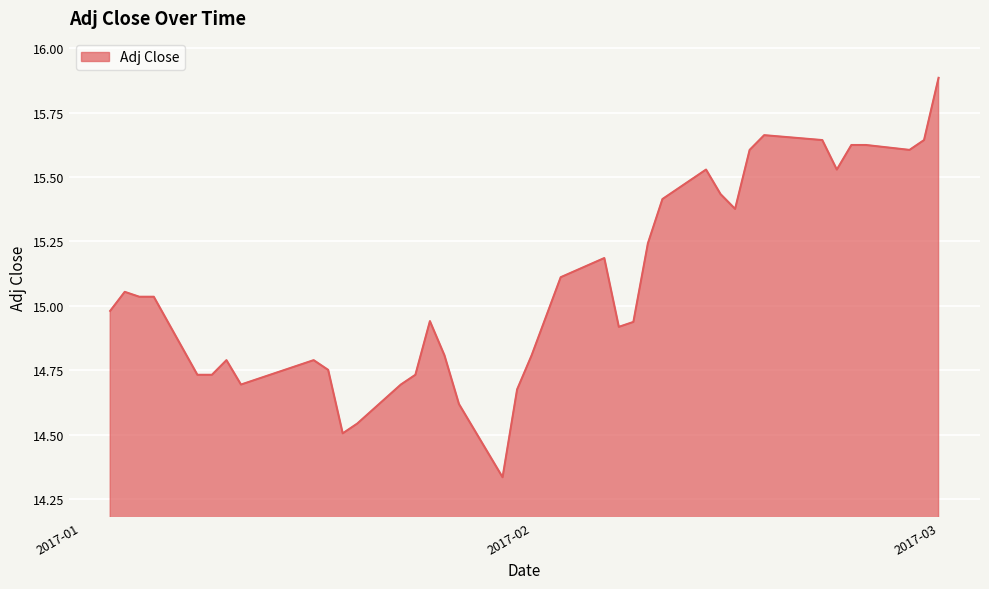

True or false: the data has more than 2 interior local peaks.

True